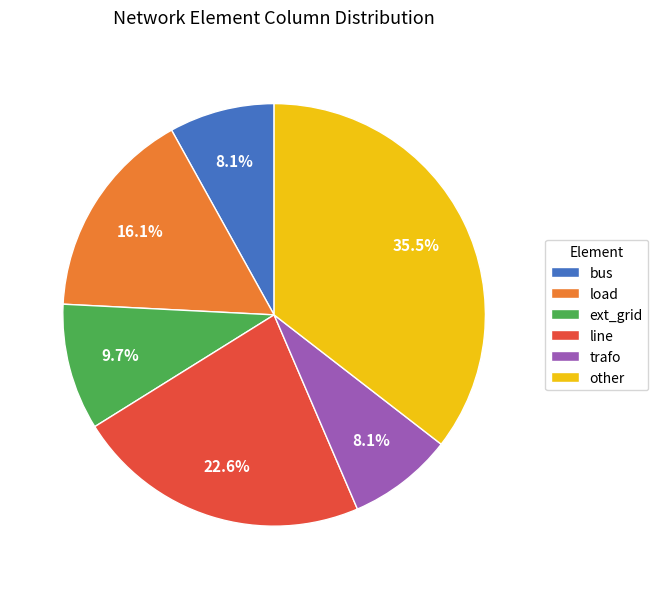

To the nearest percent, what is the difference between the largest and smallest slice percentages?

27%